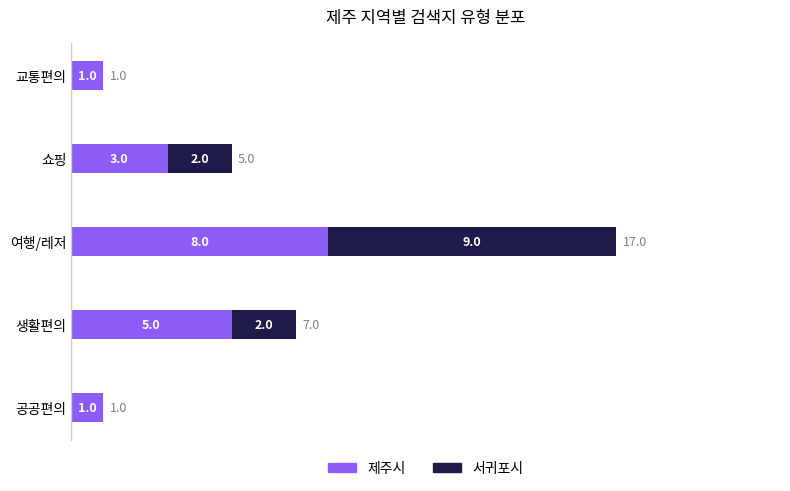

Is it true that 제주시 equals 5 at 생활편의?

True